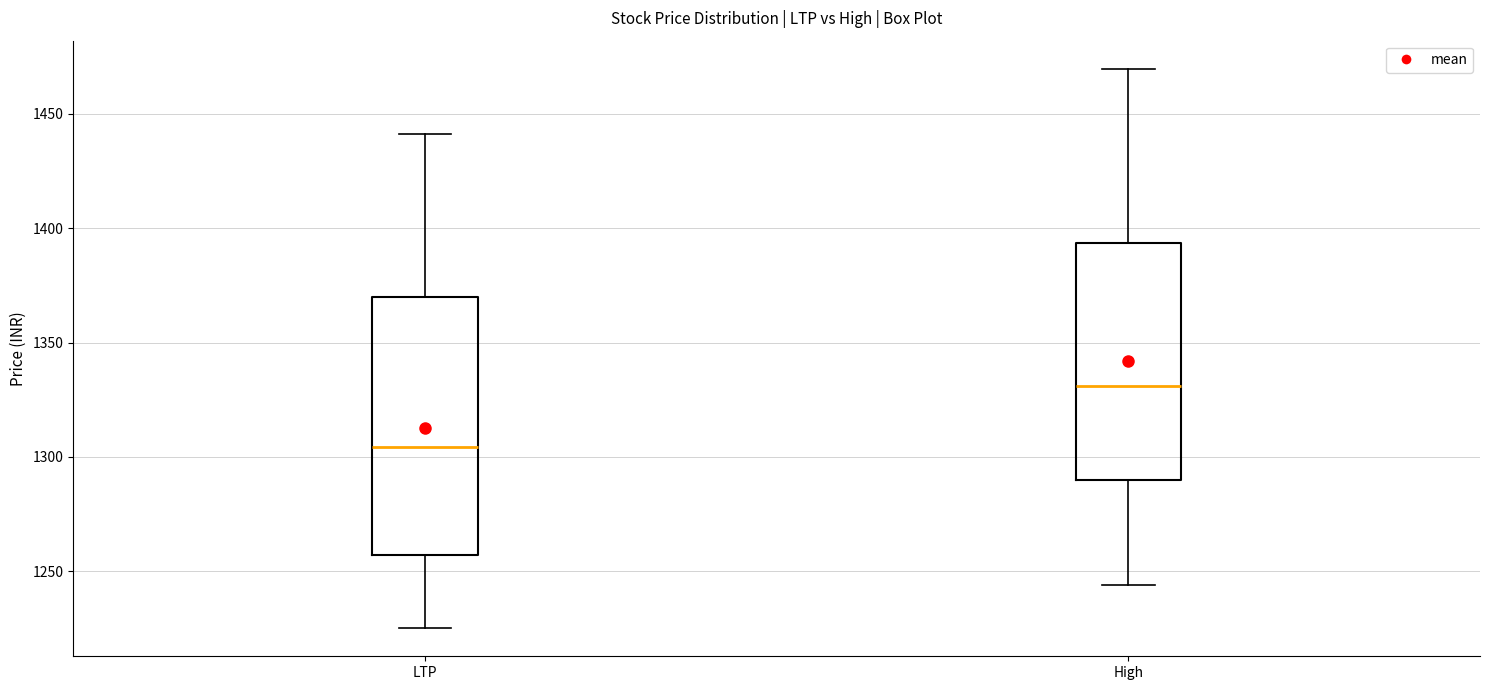

Where is the lower edge of the box for LTP on the y-axis? The values are not printed on the chart, so give them approximately, as read against the axis.

1255